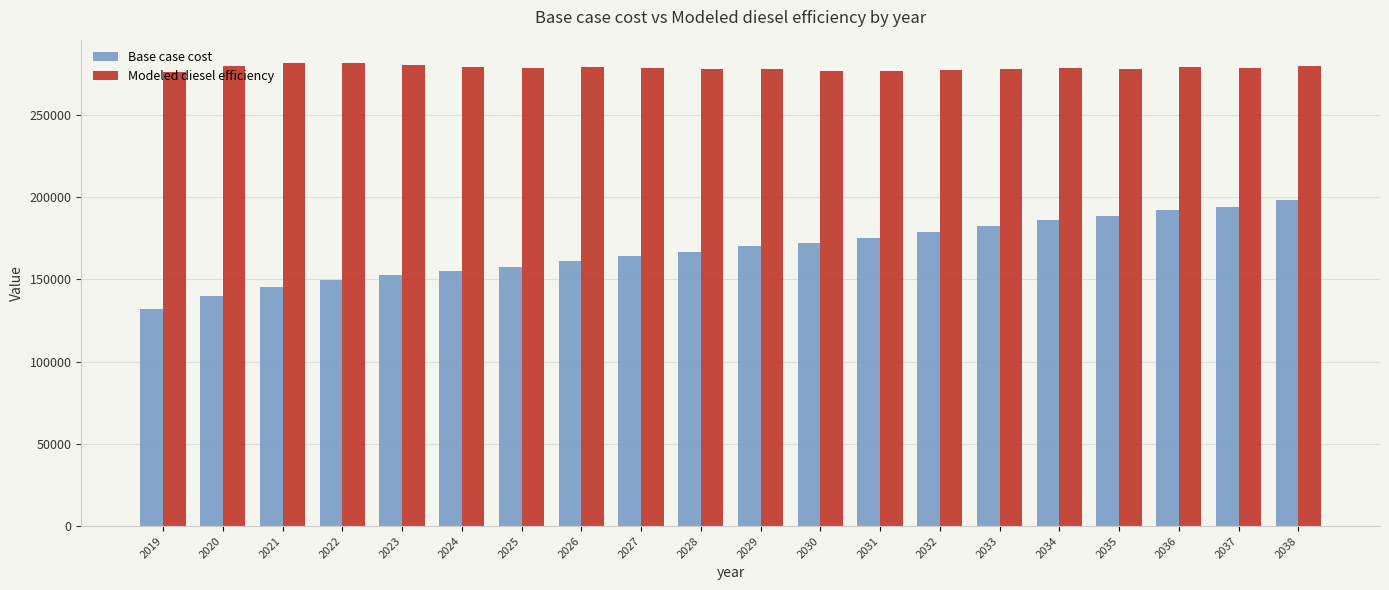

Which series has the largest range (max minus min)?

Base case cost